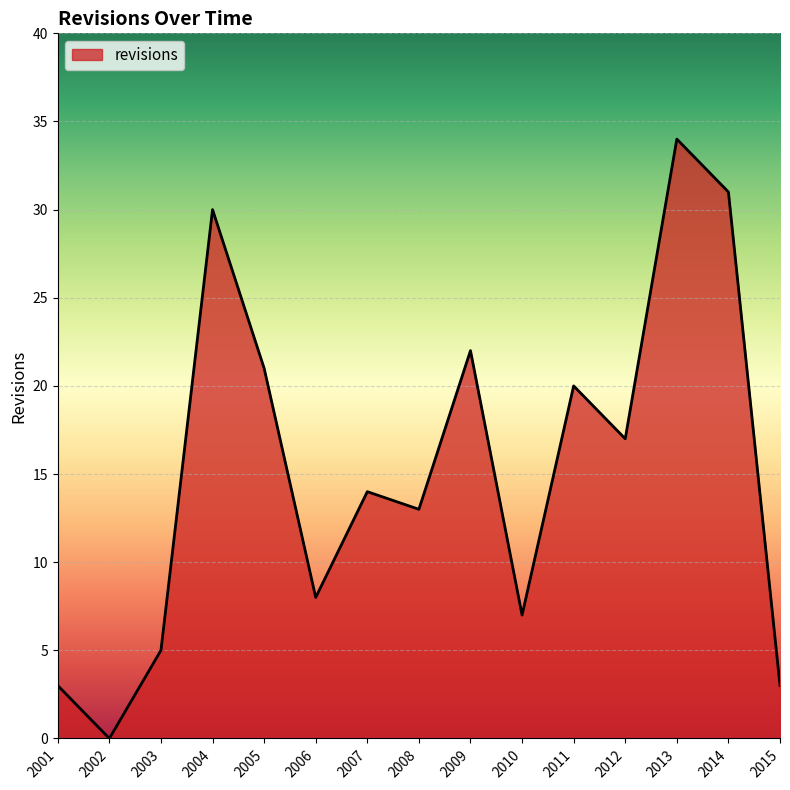

What is the difference between the values at 2002 and 2005?

21